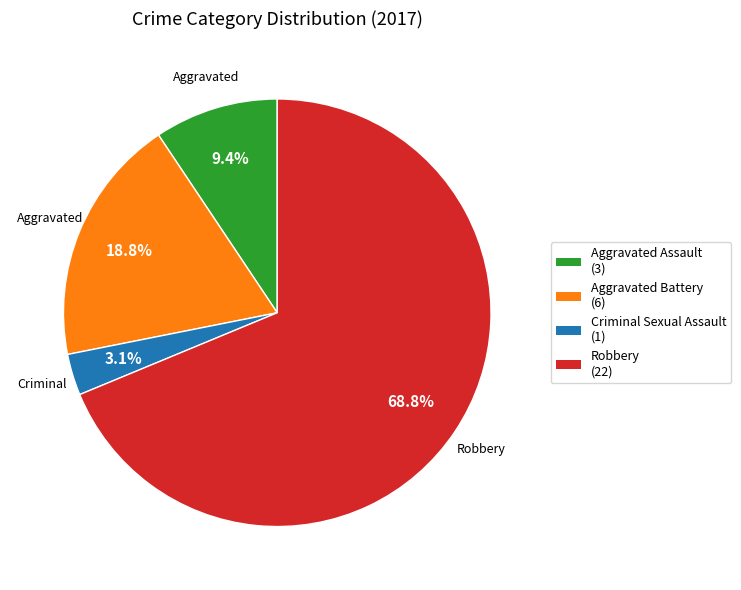

What percentage is the Criminal Sexual Assault slice, to the nearest percent?

3%